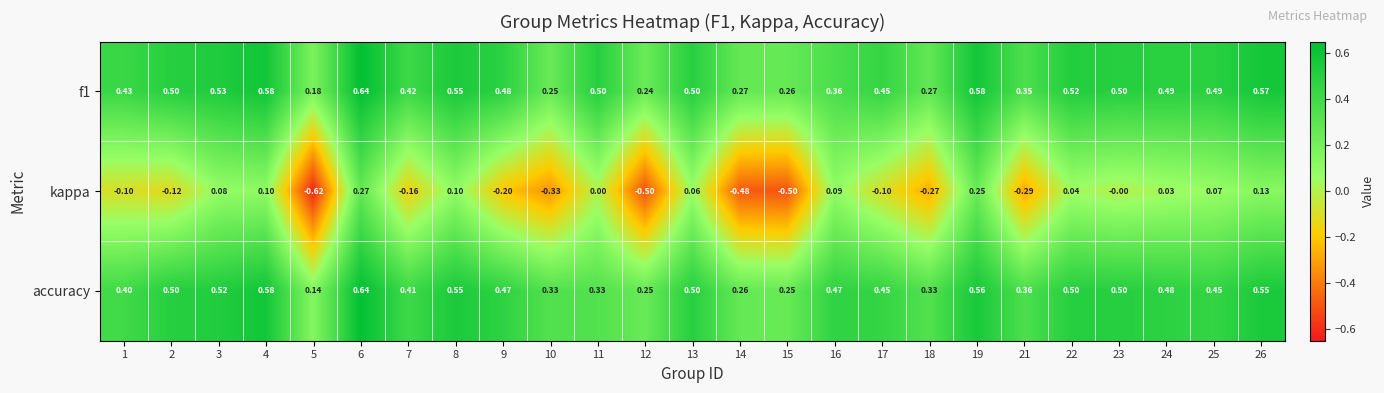

Is the value of f1 at 13 greater than the value of accuracy at 25?

Yes